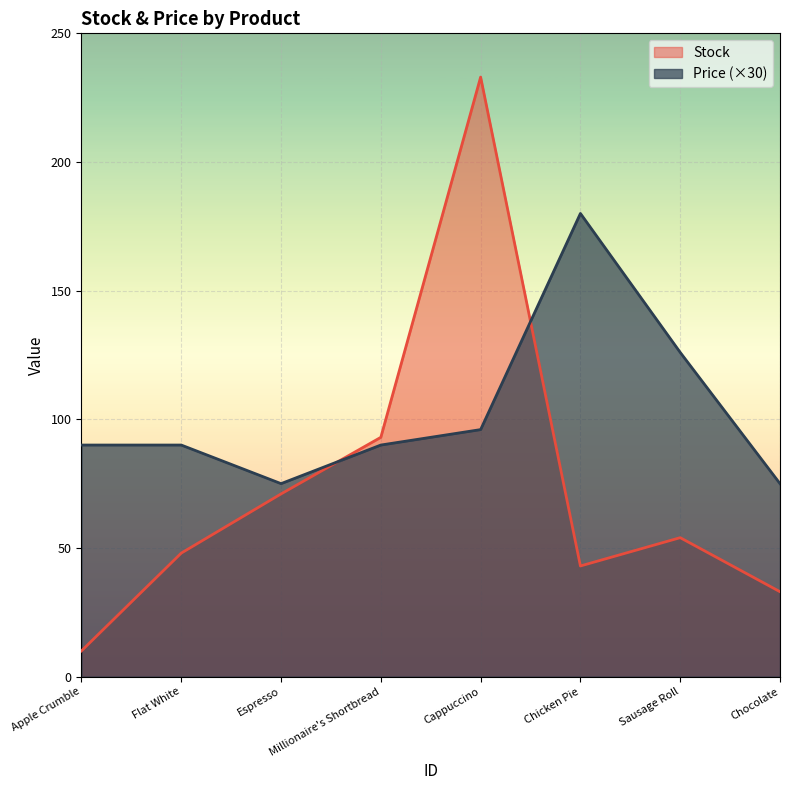

What is the difference between the maximum and minimum values in the Price (×30) series?

105